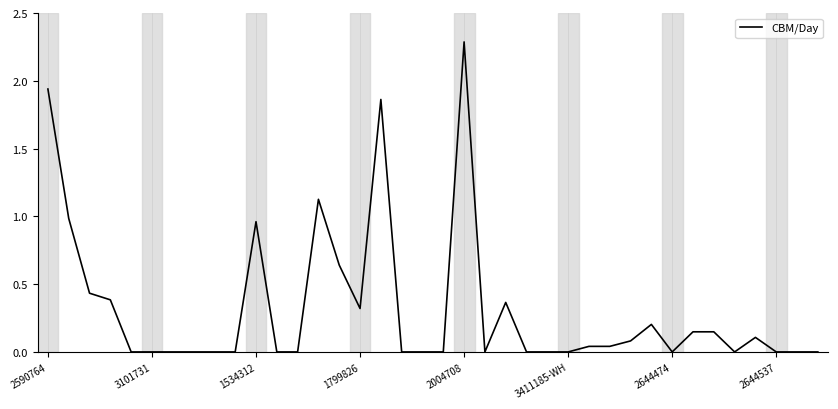

What is the difference between the maximum and minimum values?

2.3